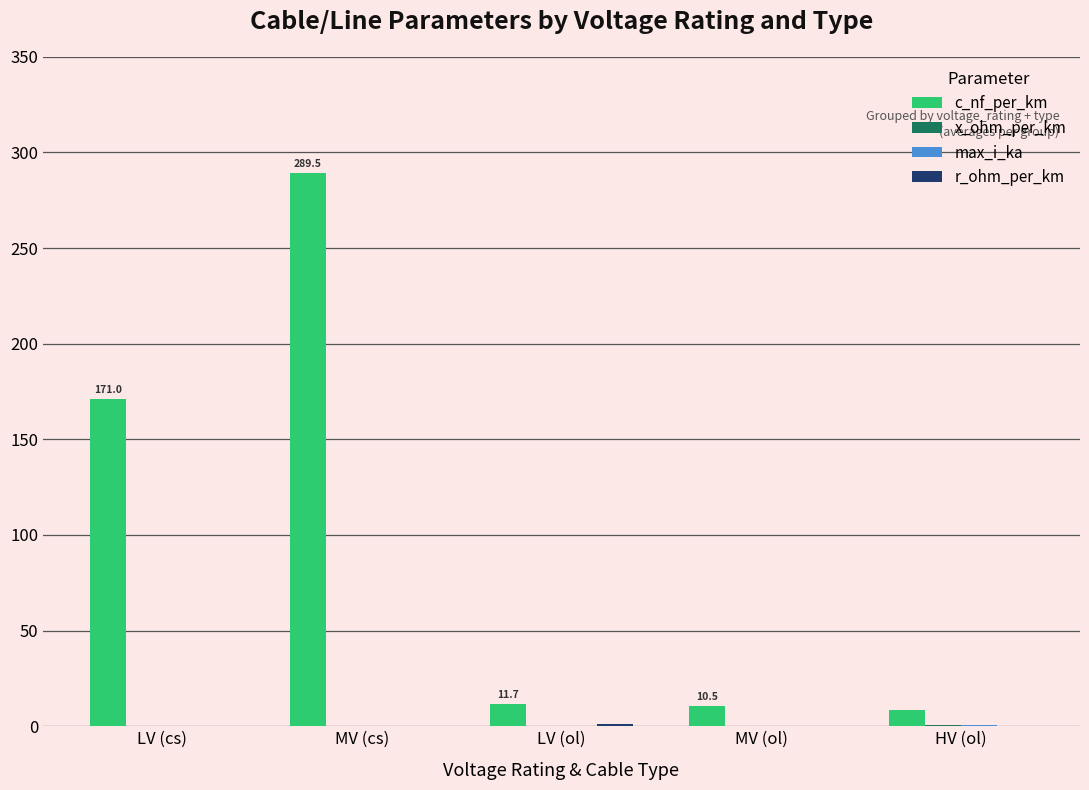

Is it true that c_nf_per_km equals 171.0 at LV (cs)?

True